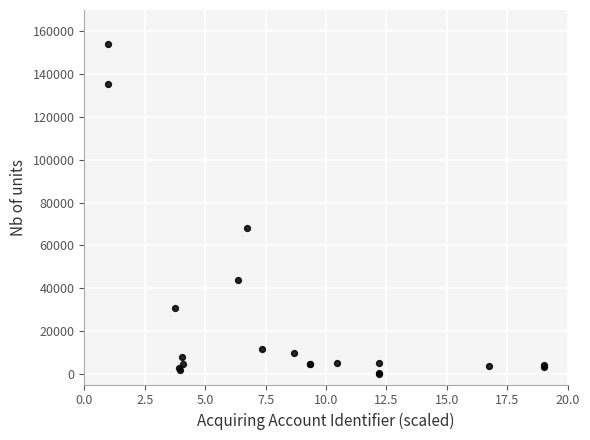

What Y value in the scatter plot is closest to 76996?

68000